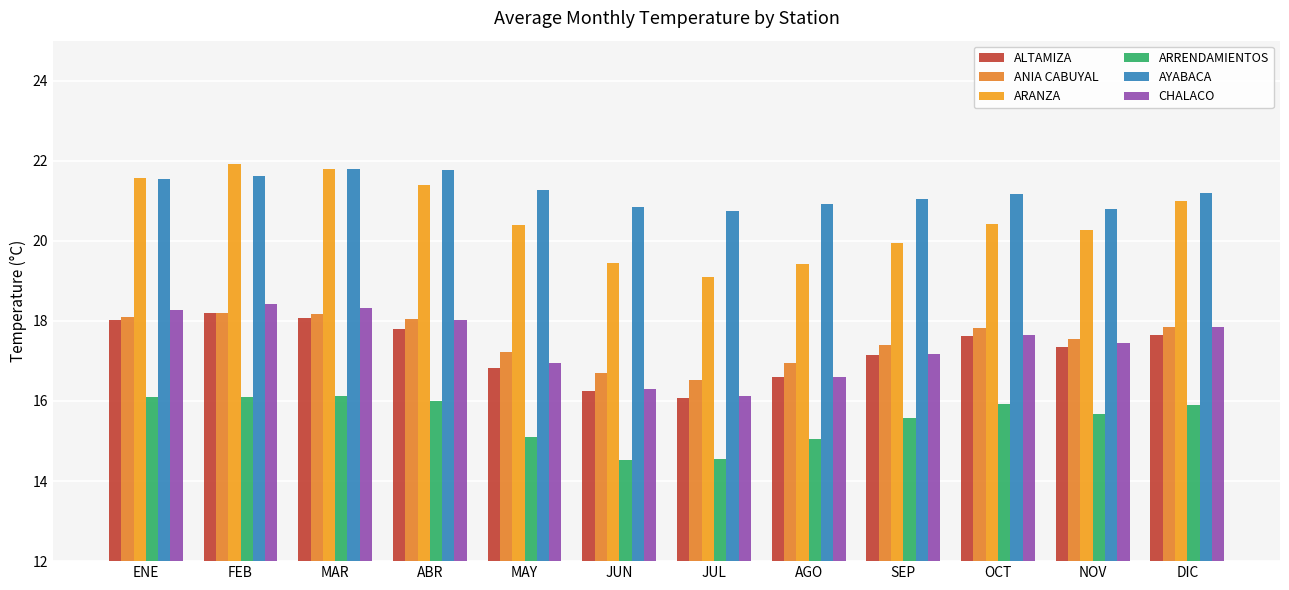

Count the number of categories in the chart.

12